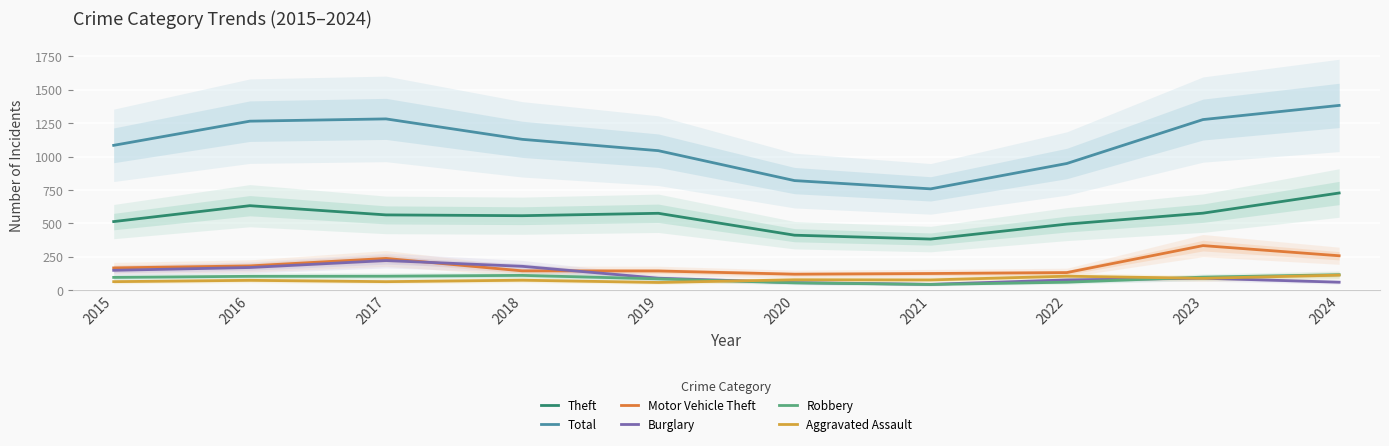

List the labels in order of Theft value, largest first.

2024, 2016, 2023, 2019, 2017, 2018, 2015, 2022, 2020, 2021